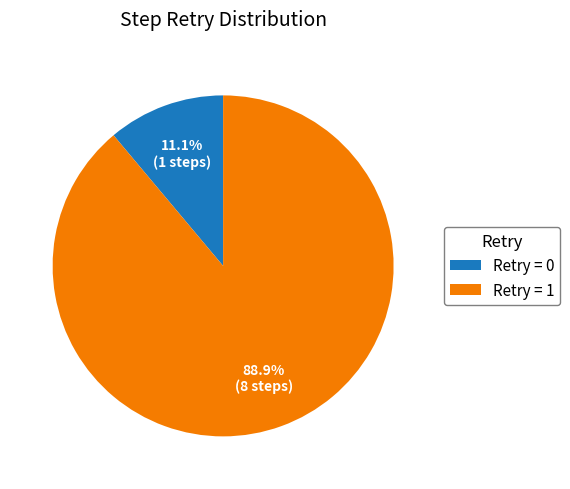

How many segments does this pie chart have?

2